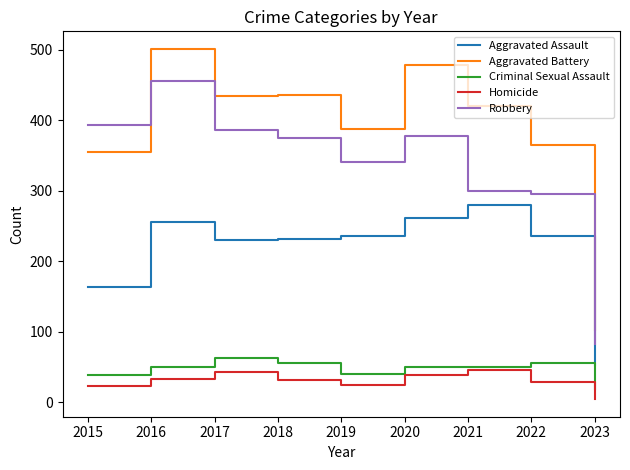

Count the number of categories in the chart.

9